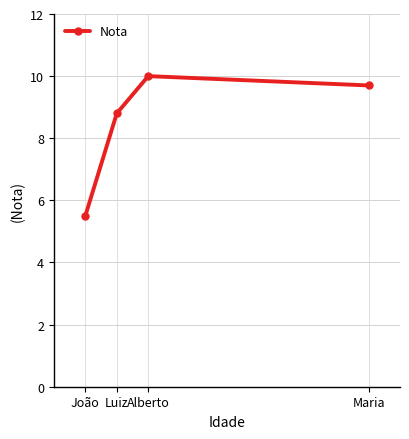

What is the value of the 4th point from the left?

9.7